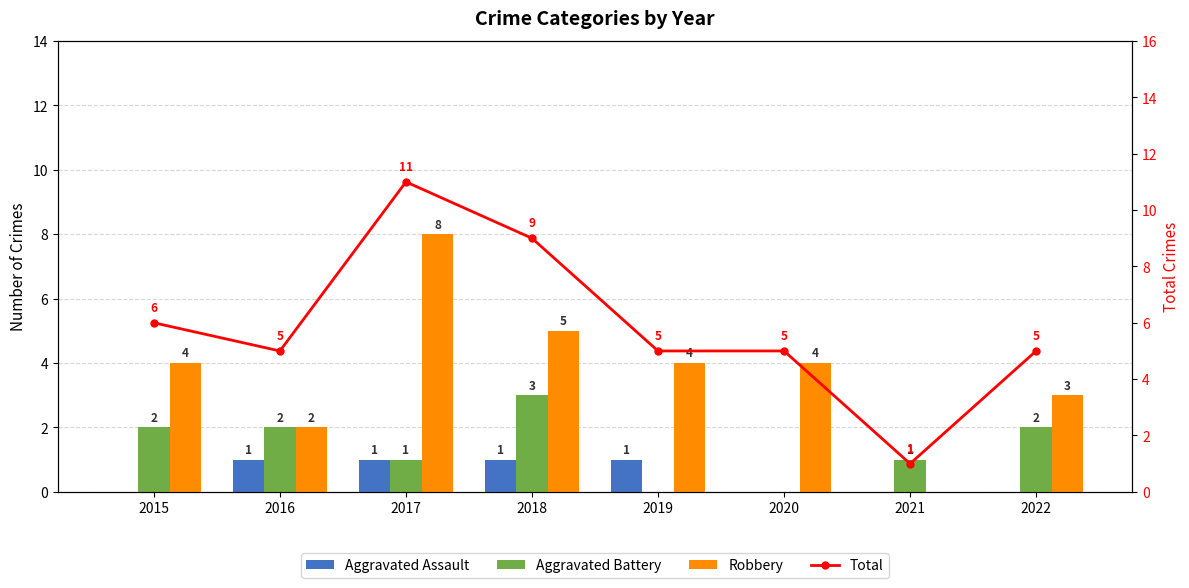

Where does the Total series first go above 5?

2015